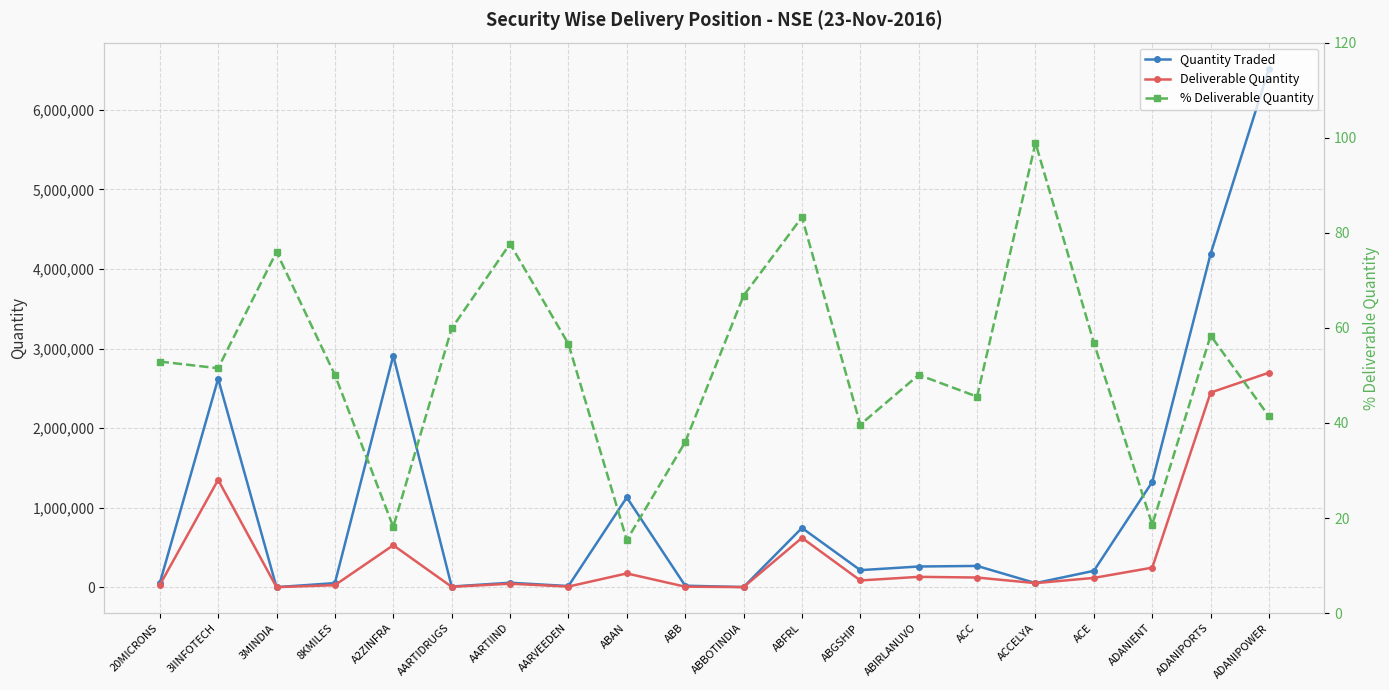

Reading right to left, extract all data points from this chart.

Quantity Traded: ADANIPOWER=6519299.0	ADANIPORTS=4191100.0	ADANIENT=1323336.0	ACE=205804.0	ACCELYA=51869.0	ACC=267500.0	ABIRLANUVO=260361.0	ABGSHIP=214493.0	ABFRL=744974.0	ABBOTINDIA=2055.0	ABB=19028.0	ABAN=1128593.0	AARVEEDEN=14601.0	AARTIIND=56457.0	AARTIDRUGS=8724.0	A2ZINFRA=2910886.0	8KMILES=51653.0	3MINDIA=953.0	3IINFOTECH=2620523.0	20MICRONS=49632.0
Deliverable Quantity: ADANIPOWER=2696815.0	ADANIPORTS=2446748.0	ADANIENT=246122.0	ACE=117028.0	ACCELYA=51304.0	ACC=121781.0	ABIRLANUVO=130460.0	ABGSHIP=85020.0	ABFRL=620432.0	ABBOTINDIA=1372.0	ABB=6843.0	ABAN=173317.0	AARVEEDEN=8267.0	AARTIIND=43855.0	AARTIDRUGS=5223.0	A2ZINFRA=527764.0	8KMILES=25884.0	3MINDIA=724.0	3IINFOTECH=1349898.0	20MICRONS=26262.0
% Deliverable Quantity: ADANIPOWER=41.4	ADANIPORTS=58.4	ADANIENT=18.6	ACE=56.9	ACCELYA=98.9	ACC=45.5	ABIRLANUVO=50.1	ABGSHIP=39.6	ABFRL=83.3	ABBOTINDIA=66.8	ABB=36.0	ABAN=15.4	AARVEEDEN=56.6	AARTIIND=77.7	AARTIDRUGS=59.9	A2ZINFRA=18.1	8KMILES=50.1	3MINDIA=76.0	3IINFOTECH=51.5	20MICRONS=52.9